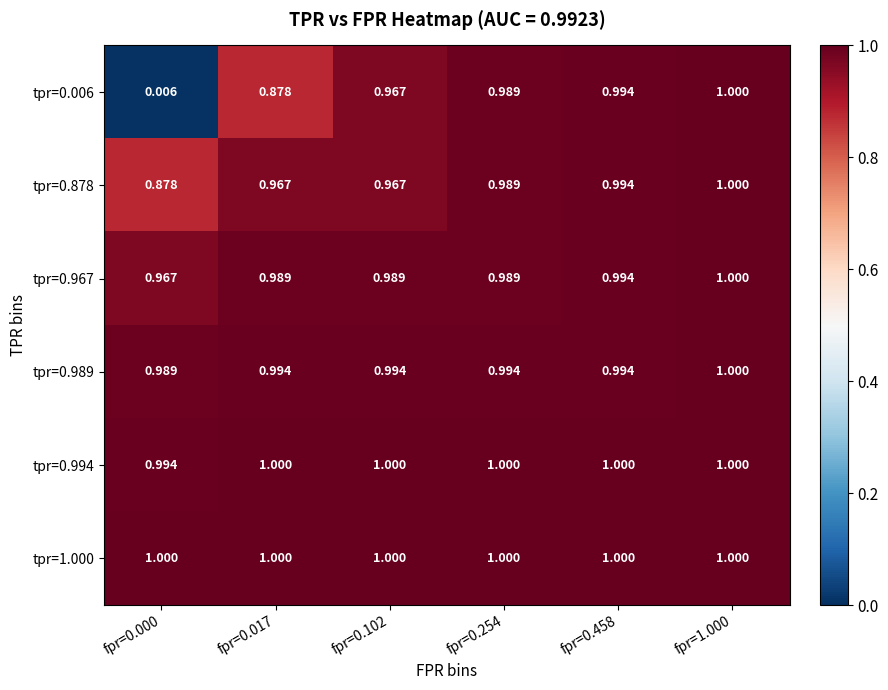

Reading right to left, transcribe all the data shown in this chart.

tpr=0.006: fpr=1.000=1.0	fpr=0.458=1.0	fpr=0.254=1.0	fpr=0.102=1.0	fpr=0.017=0.9	fpr=0.000=0.0
tpr=0.878: fpr=1.000=1.0	fpr=0.458=1.0	fpr=0.254=1.0	fpr=0.102=1.0	fpr=0.017=1.0	fpr=0.000=0.9
tpr=0.967: fpr=1.000=1.0	fpr=0.458=1.0	fpr=0.254=1.0	fpr=0.102=1.0	fpr=0.017=1.0	fpr=0.000=1.0
tpr=0.989: fpr=1.000=1.0	fpr=0.458=1.0	fpr=0.254=1.0	fpr=0.102=1.0	fpr=0.017=1.0	fpr=0.000=1.0
tpr=0.994: fpr=1.000=1.0	fpr=0.458=1.0	fpr=0.254=1.0	fpr=0.102=1.0	fpr=0.017=1.0	fpr=0.000=1.0
tpr=1.000: fpr=1.000=1.0	fpr=0.458=1.0	fpr=0.254=1.0	fpr=0.102=1.0	fpr=0.017=1.0	fpr=0.000=1.0